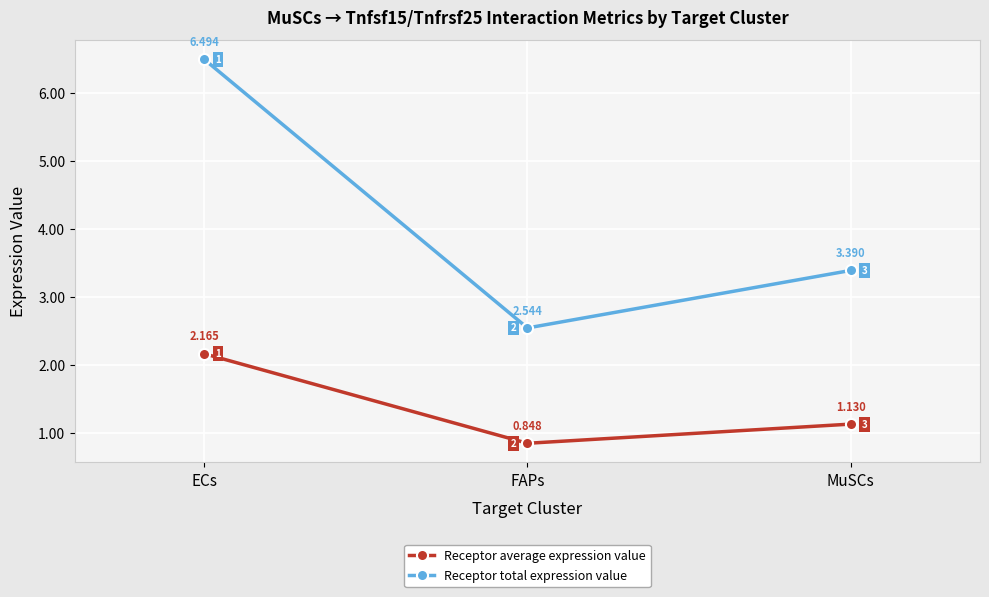

Does the chart have visible grid lines?

Yes